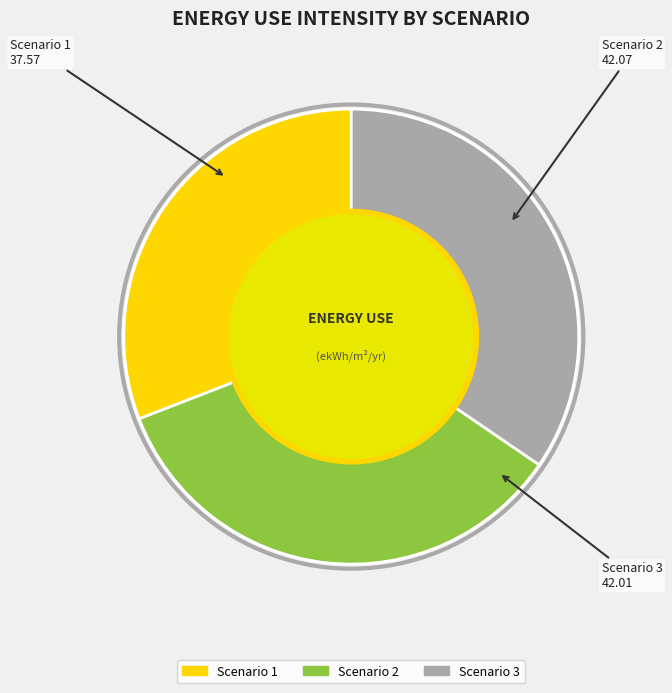

Is there a majority slice in this chart?

No